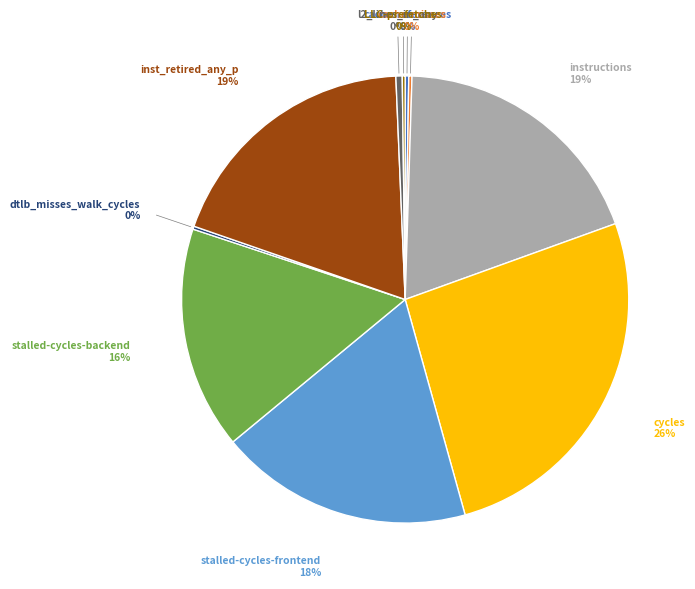

Is there a majority slice in this chart?

No